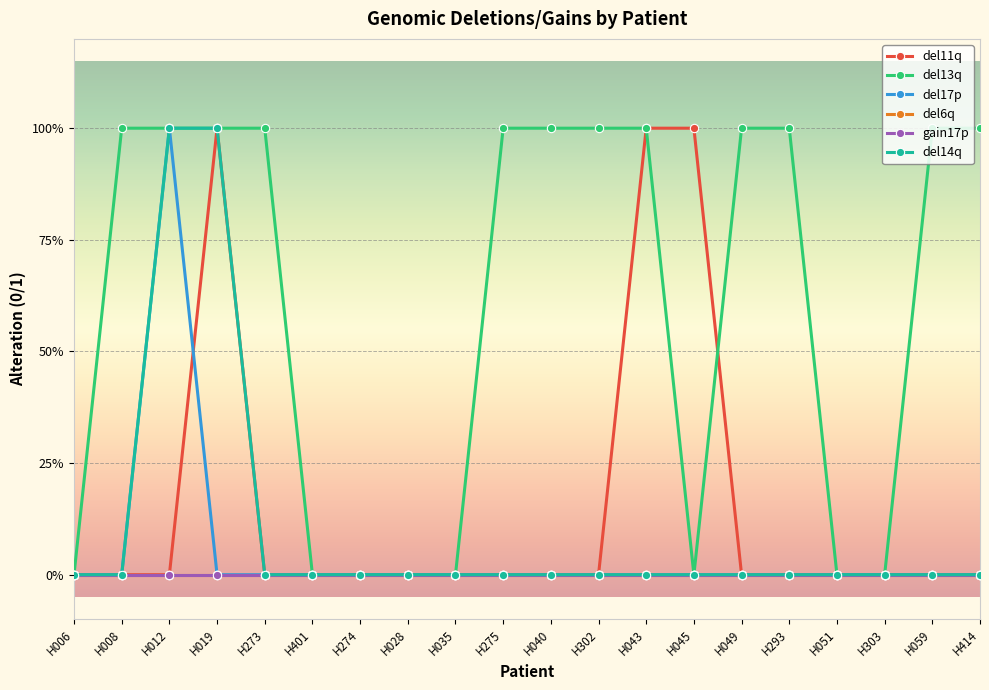

What is the label of the 5th point from the right?

H293